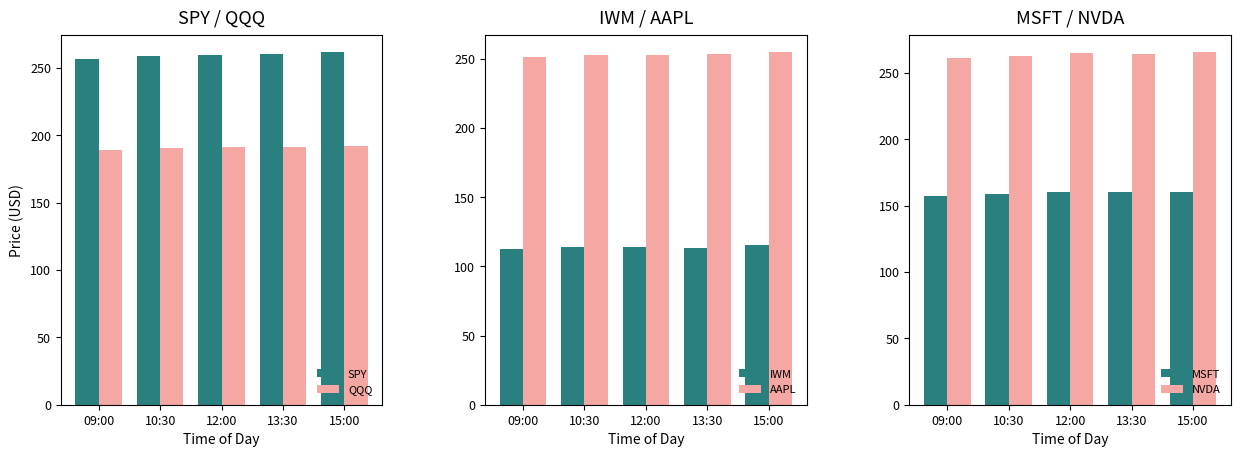

Where is AAPL nearest to the value 252?

10:30